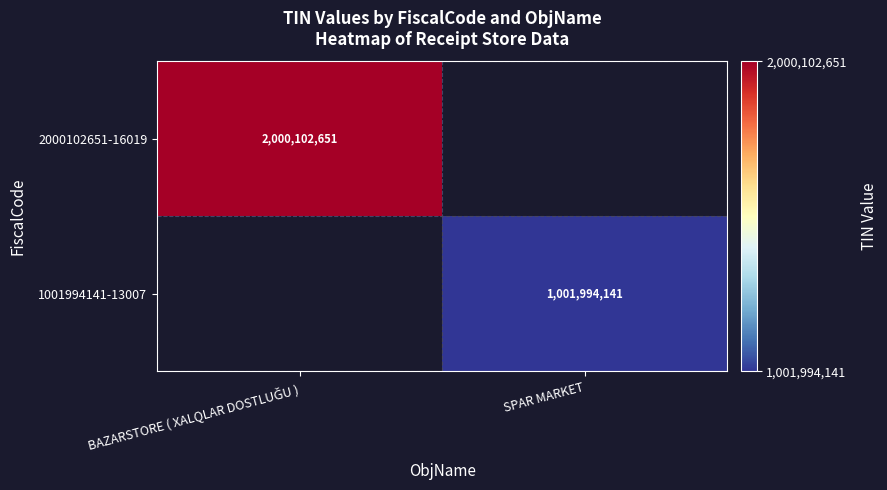

The 1001994141-13007 series shows 215235921 at SPAR MARKET. True or false?

False